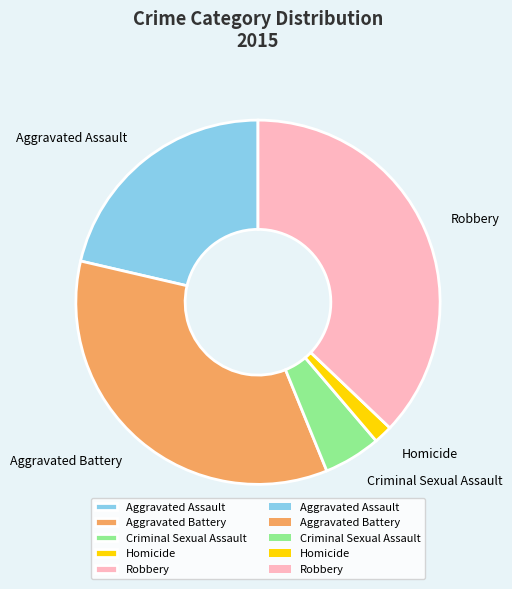

Between Criminal Sexual Assault and Robbery, which is larger?

Robbery